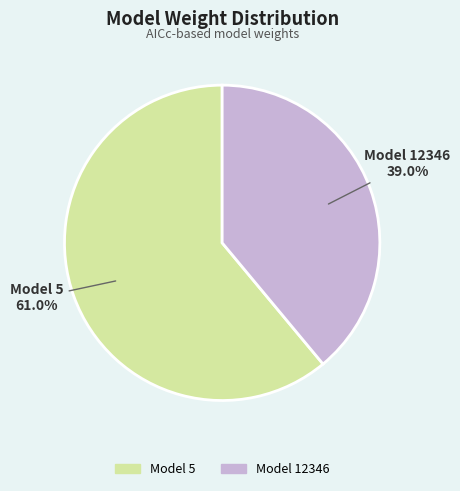

Between Model 5 and Model 12346, which is larger?

Model 5